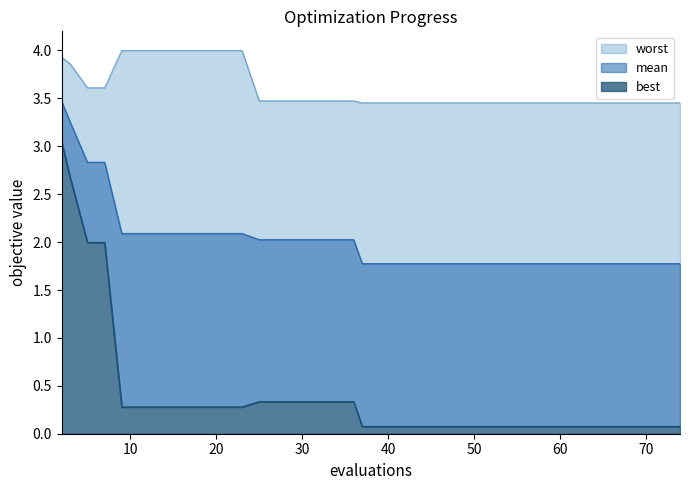

Which series has the largest range (max minus min)?

best